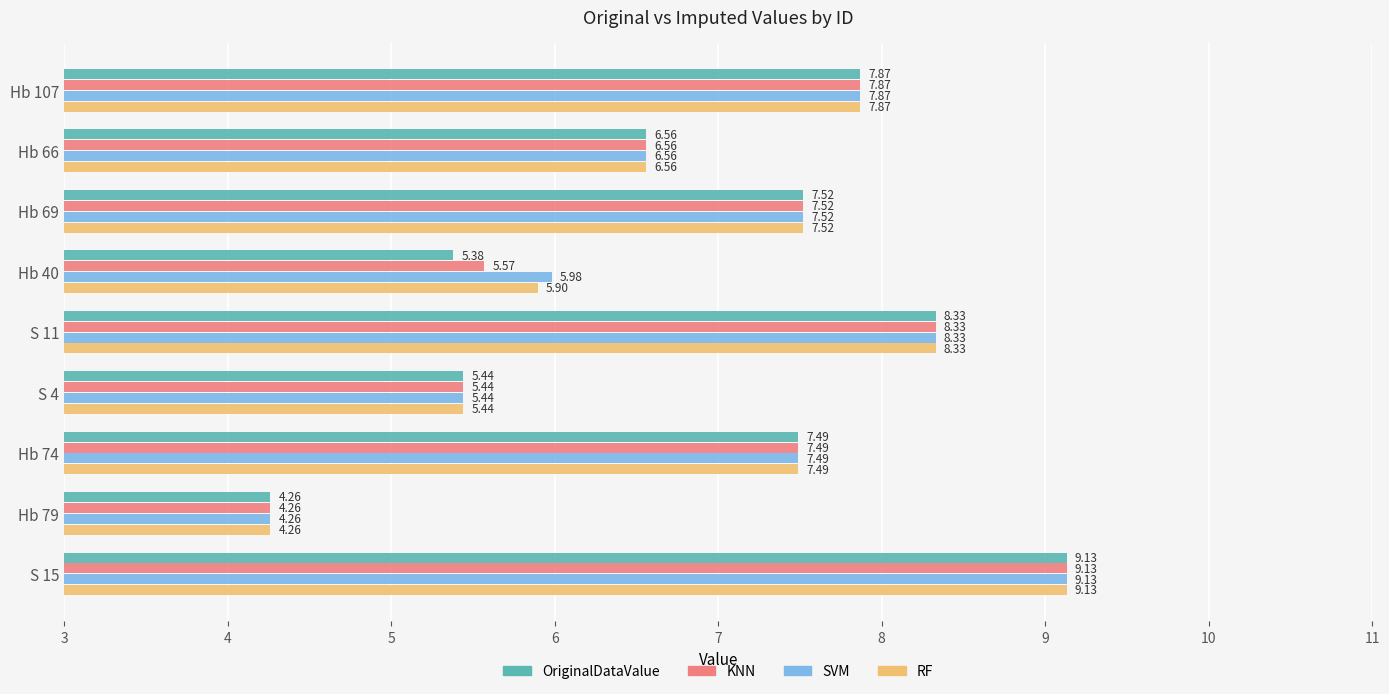

What is the difference between the maximum and minimum values in the RF series?

4.9